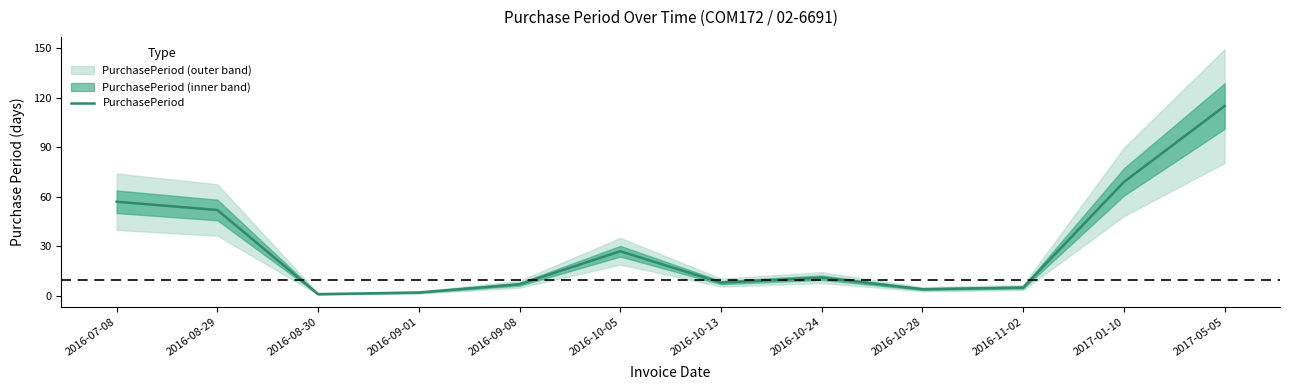

The value at 2016-08-29 is 52. True or false?

True